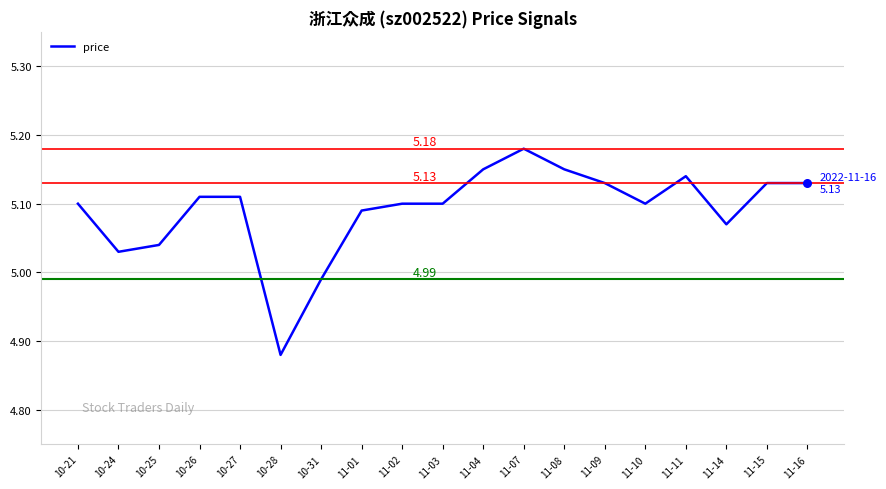

Between 11-07 and 11-04, which is larger?

11-07